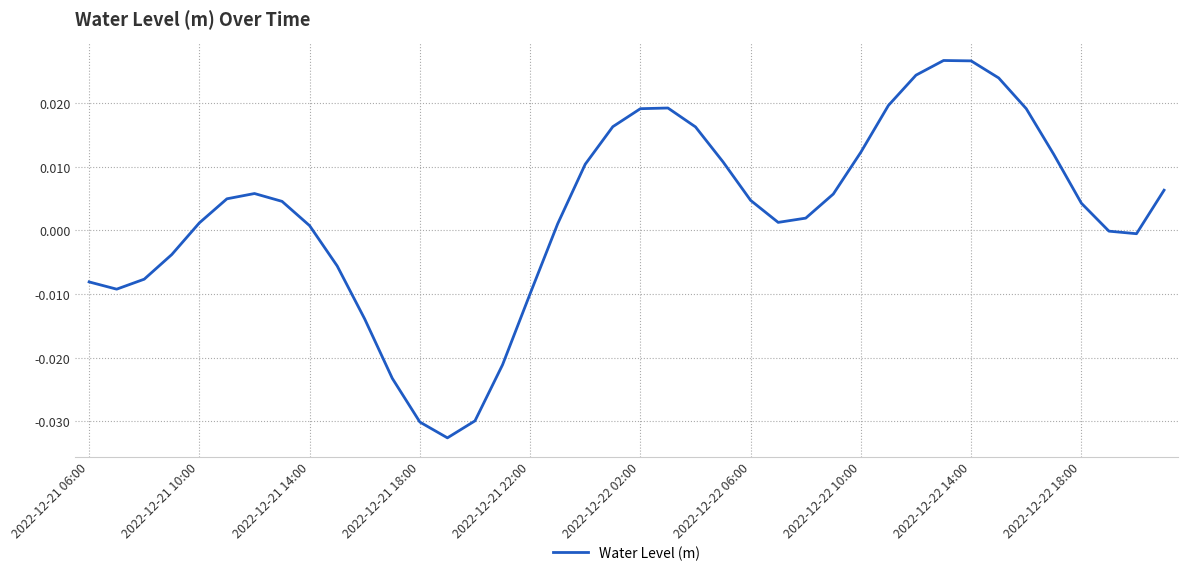

Does the chart have visible grid lines?

Yes